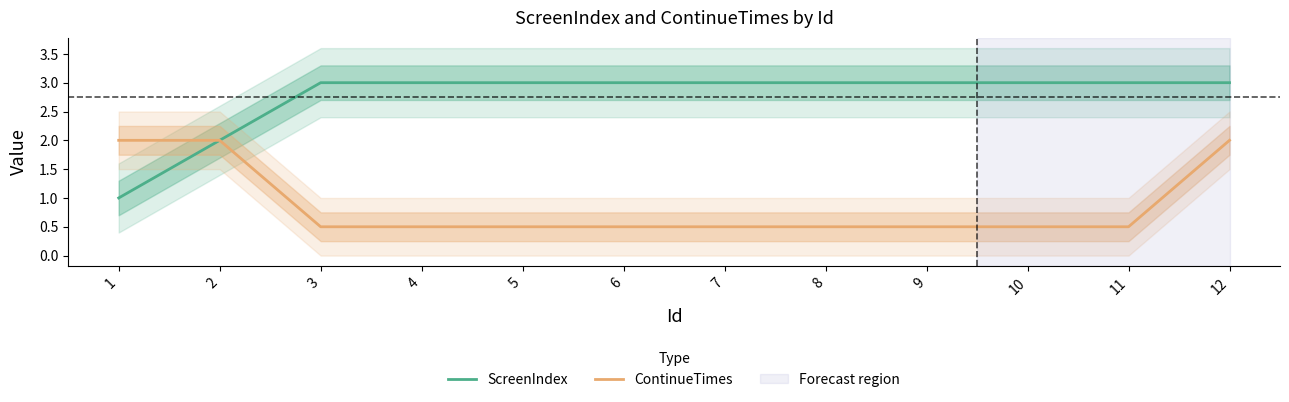

What are all the series names shown in the legend?

ScreenIndex, ContinueTimes